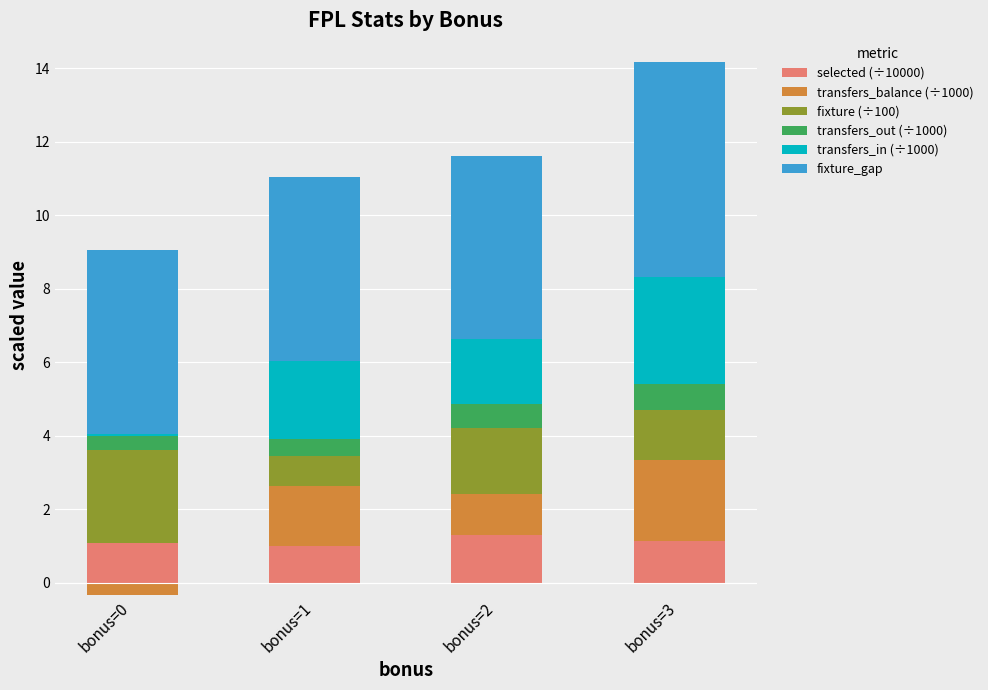

How many data points in fixture_gap are above 5?

1